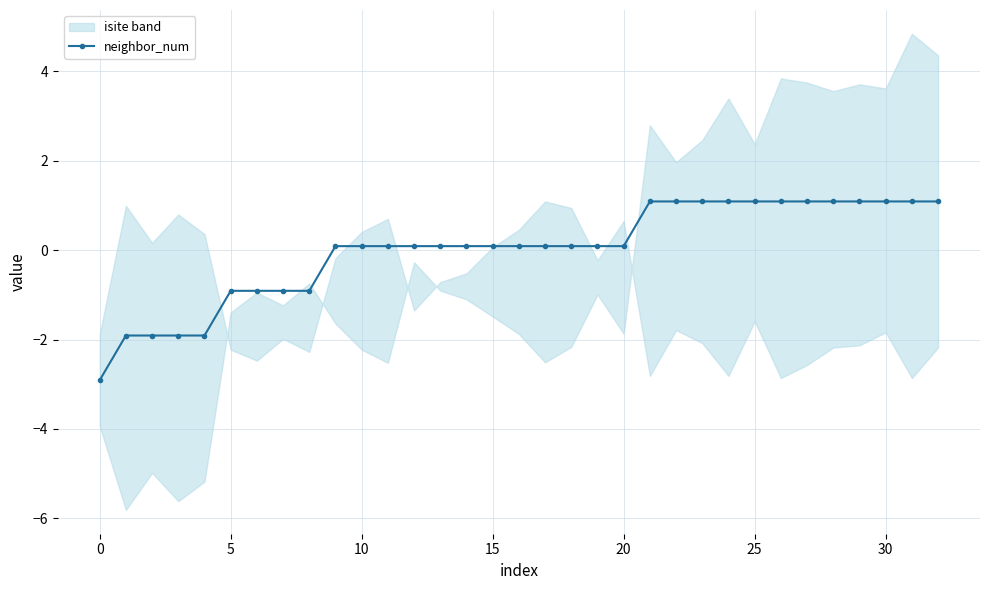

Reading left to right, what are all the values shown in this chart?

-2.9	-1.9	-1.9	-1.9	-1.9	-0.9	-0.9	-0.9	-0.9	0.1	0.1	0.1	0.1	0.1	0.1	0.1	0.1	0.1	0.1	0.1	0.1	1.1	1.1	1.1	1.1	1.1	1.1	1.1	1.1	1.1	1.1	1.1	1.1